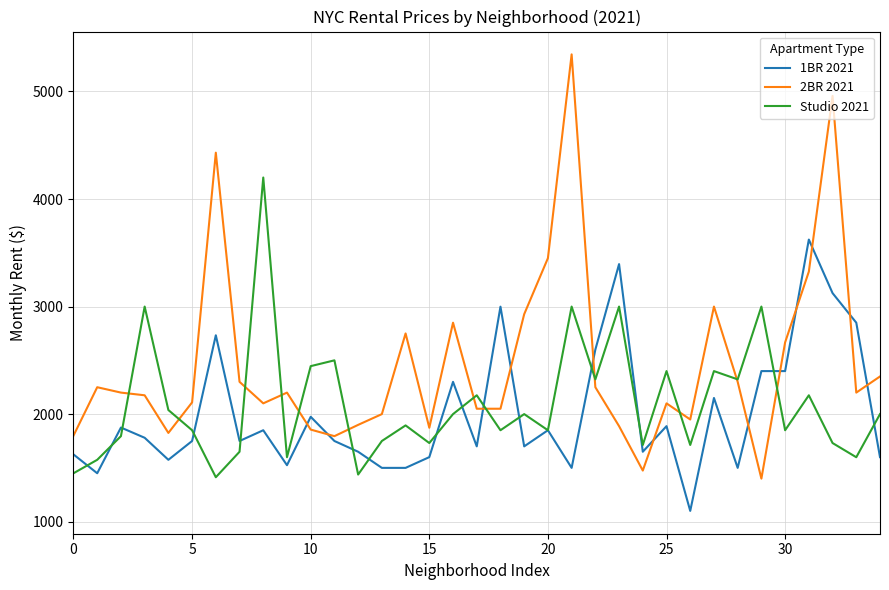

What is the difference between the maximum and minimum values in the 2BR 2021 series?

3945